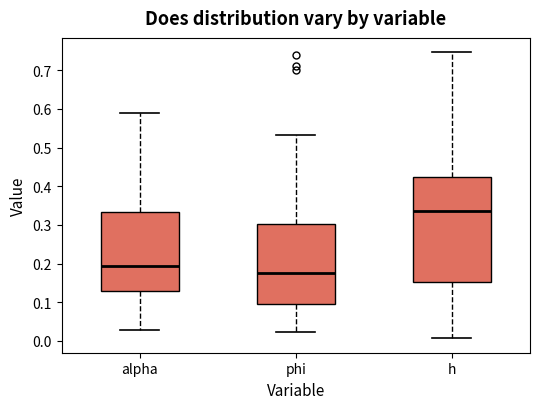

Comparing the boxes themselves (not the whiskers), which one is the tallest?

h